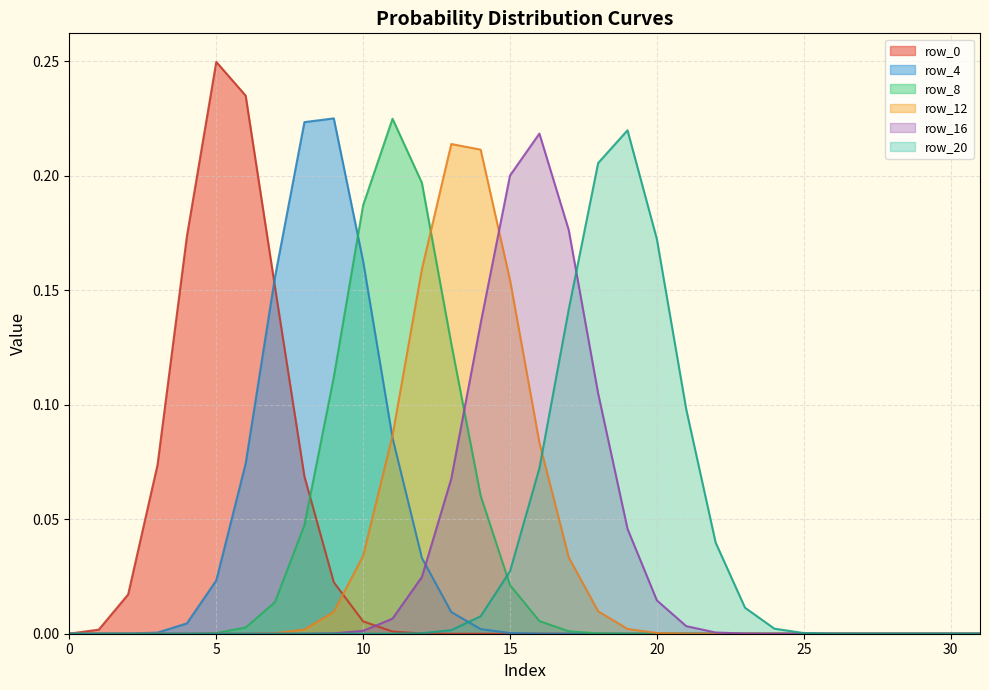

What is the label of the 14th point from the left?

13